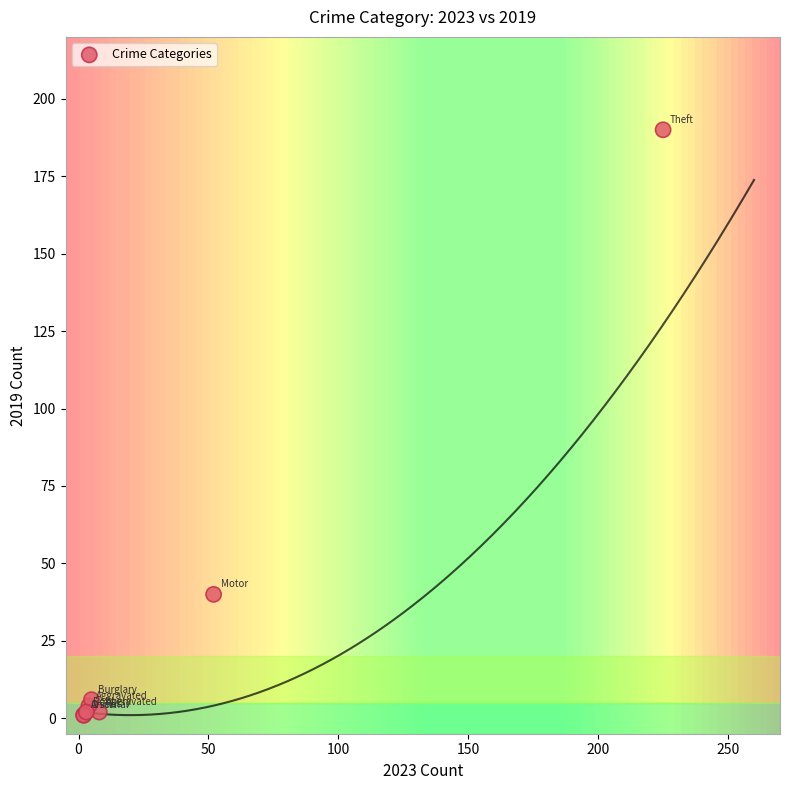

What Y value in the scatter plot is closest to 95?

40